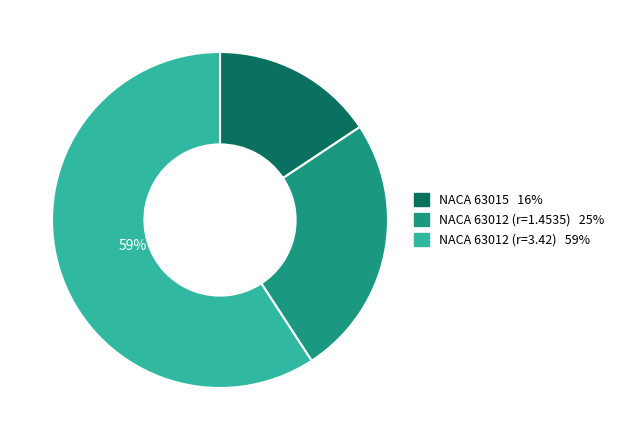

How many segments does this pie chart have?

3